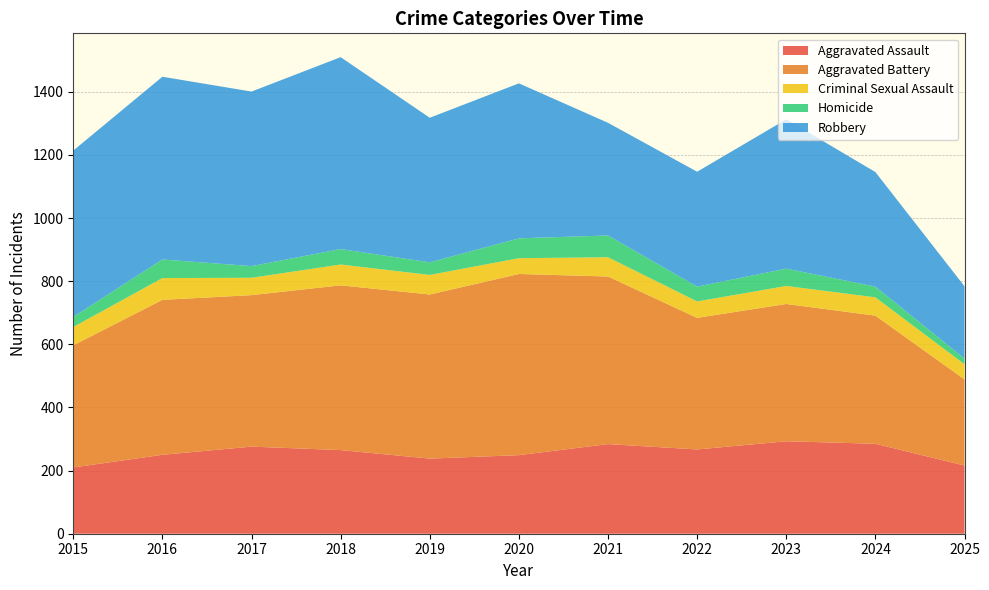

Reading right to left, what are all the values shown in this chart?

Aggravated Assault: 2025=216	2024=285	2023=293	2022=267	2021=284	2020=249	2019=238	2018=265	2017=276	2016=250	2015=210
Aggravated Battery: 2025=273	2024=406	2023=435	2022=417	2021=531	2020=574	2019=520	2018=522	2017=480	2016=491	2015=387
Criminal Sexual Assault: 2025=48	2024=58	2023=57	2022=52	2021=61	2020=50	2019=62	2018=66	2017=55	2016=69	2015=58
Homicide: 2025=18	2024=34	2023=55	2022=47	2021=69	2020=63	2019=40	2018=49	2017=37	2016=59	2015=32
Robbery: 2025=229	2024=363	2023=473	2022=364	2021=357	2020=491	2019=458	2018=608	2017=553	2016=579	2015=527